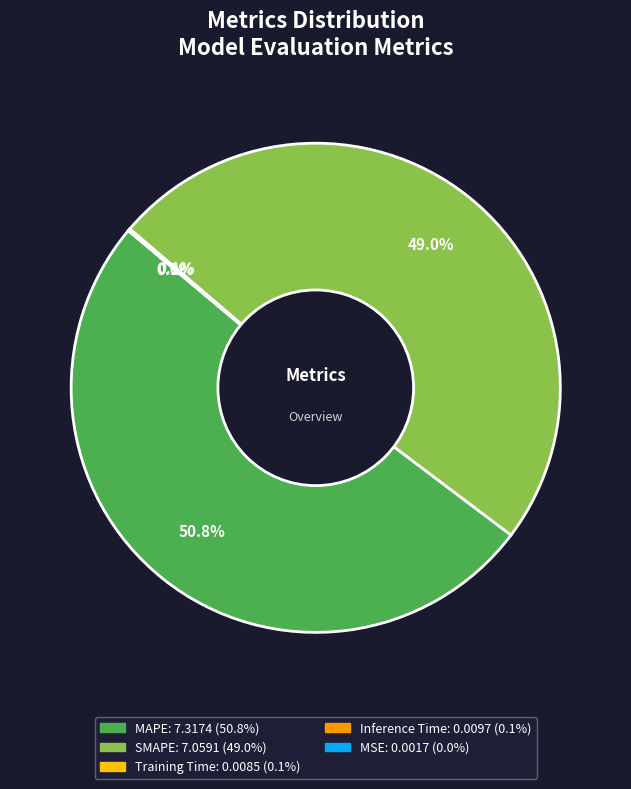

Which category accounts for the majority?

MAPE